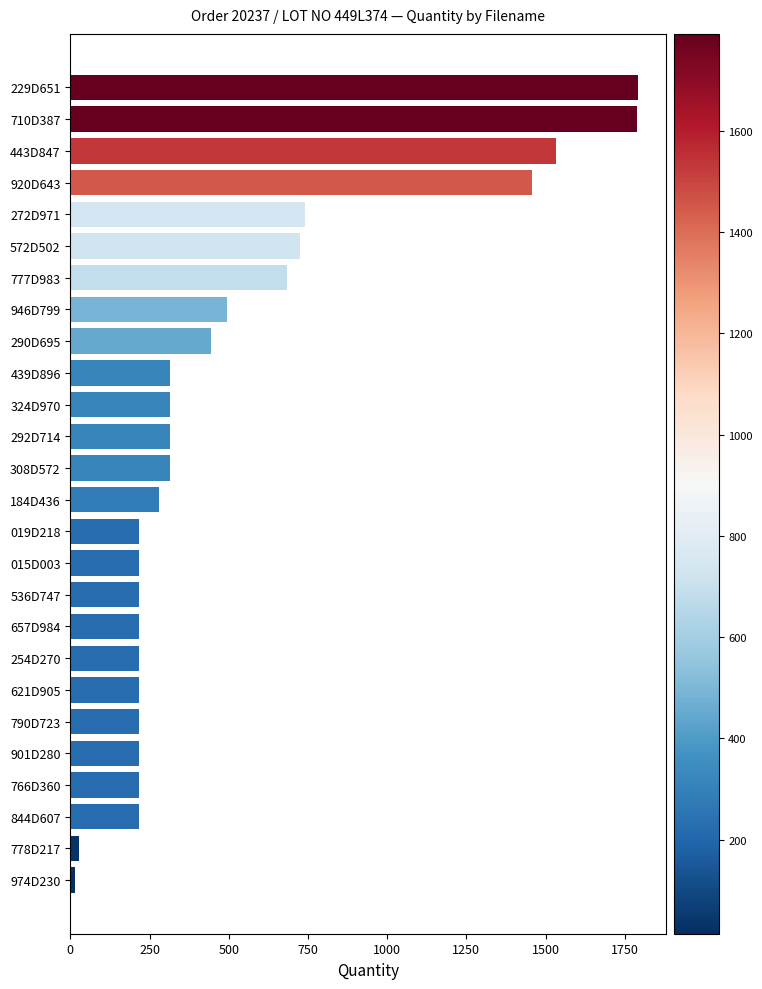

What is the difference between the second highest and second lowest values?

1761